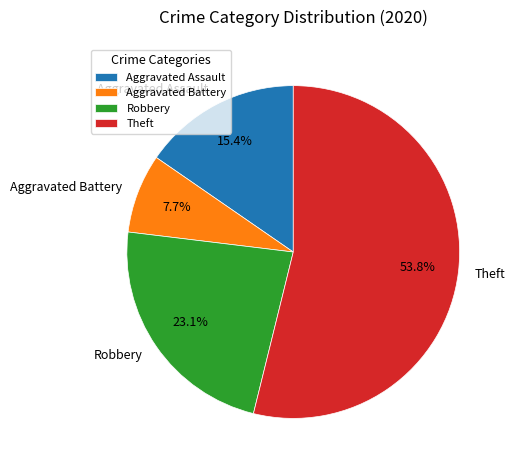

To the nearest percent, what is the average slice percentage?

25%